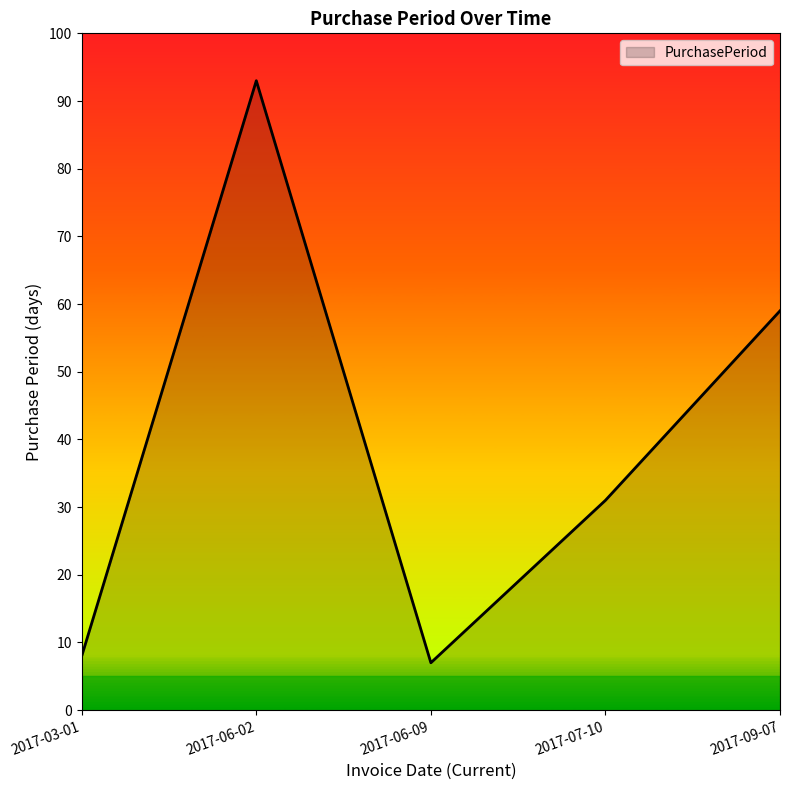

What position from the right is 2017-06-02?

4